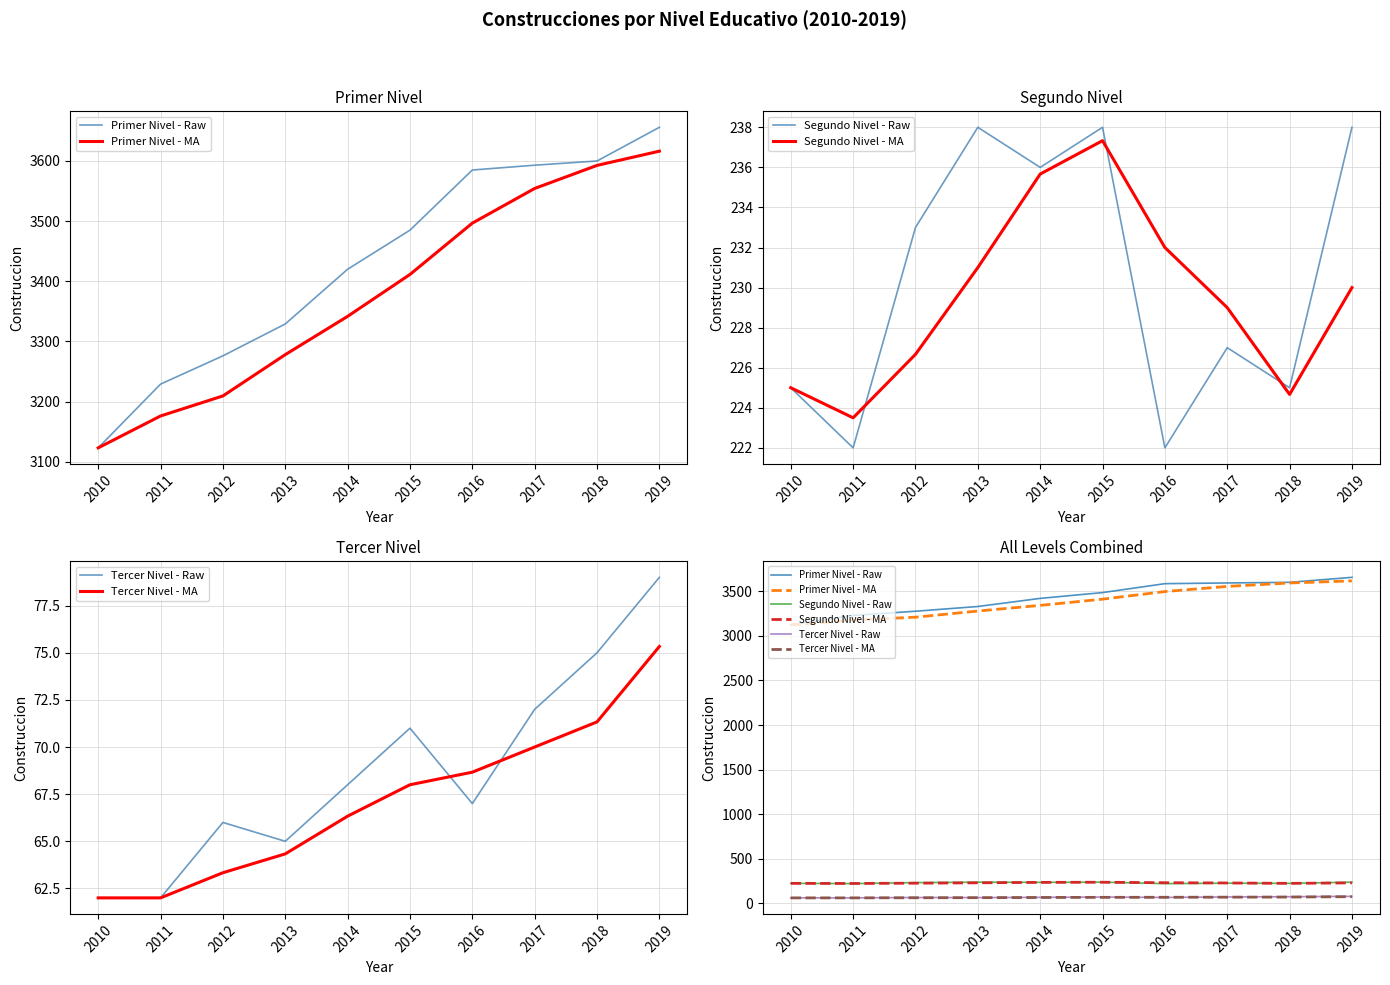

What is the difference between the second highest and minimum values in the Primer Nivel - MA series?

469.7